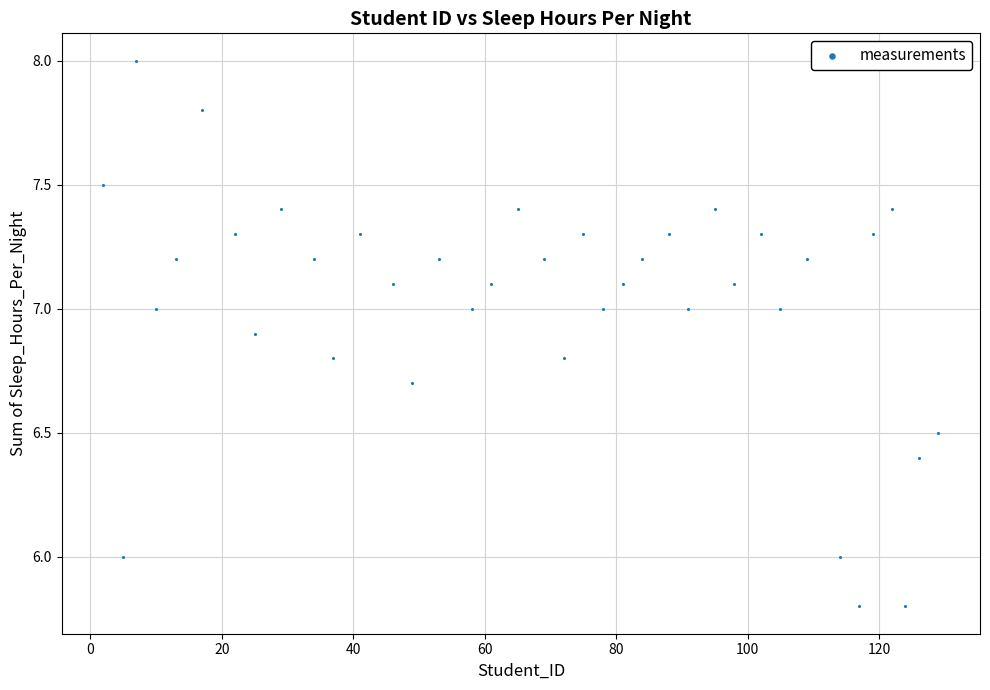

What is the range of Y values (max minus min)?

2.2